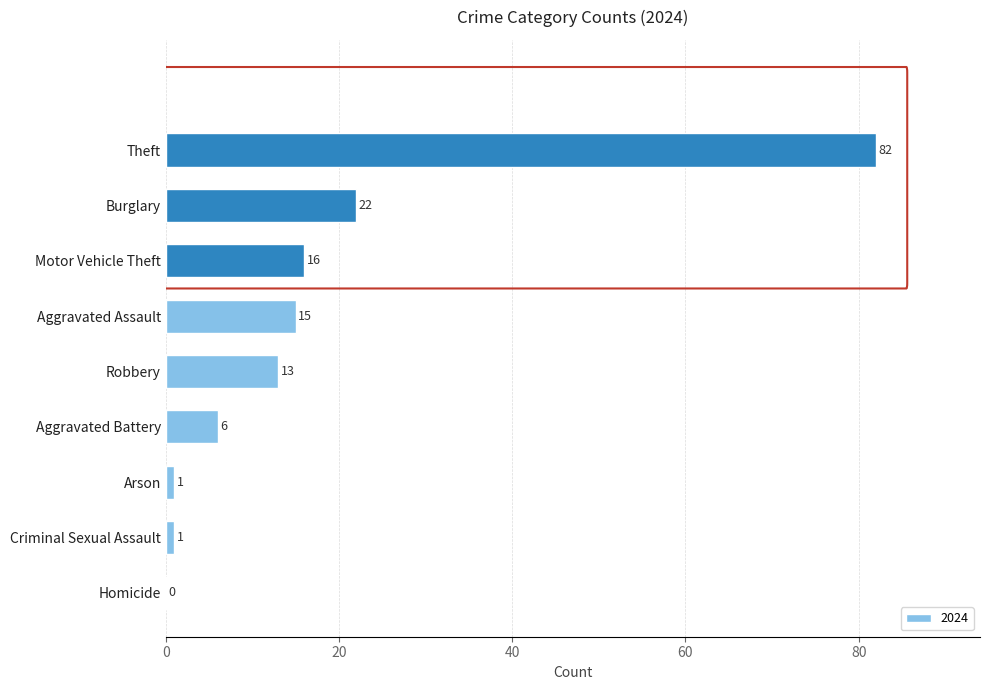

Reading top to bottom, what are all the values shown in this chart?

Theft=82	Burglary=22	Motor Vehicle Theft=16	Aggravated Assault=15	Robbery=13	Aggravated Battery=6	Arson=1	Criminal Sexual Assault=1	Homicide=0